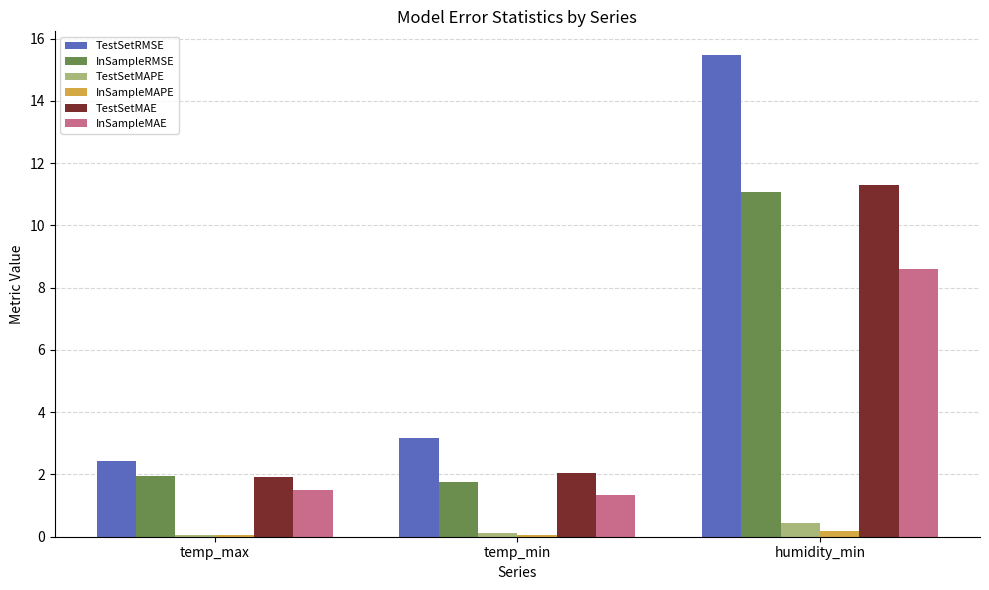

At which label is InSampleRMSE closest to 6?

temp_max